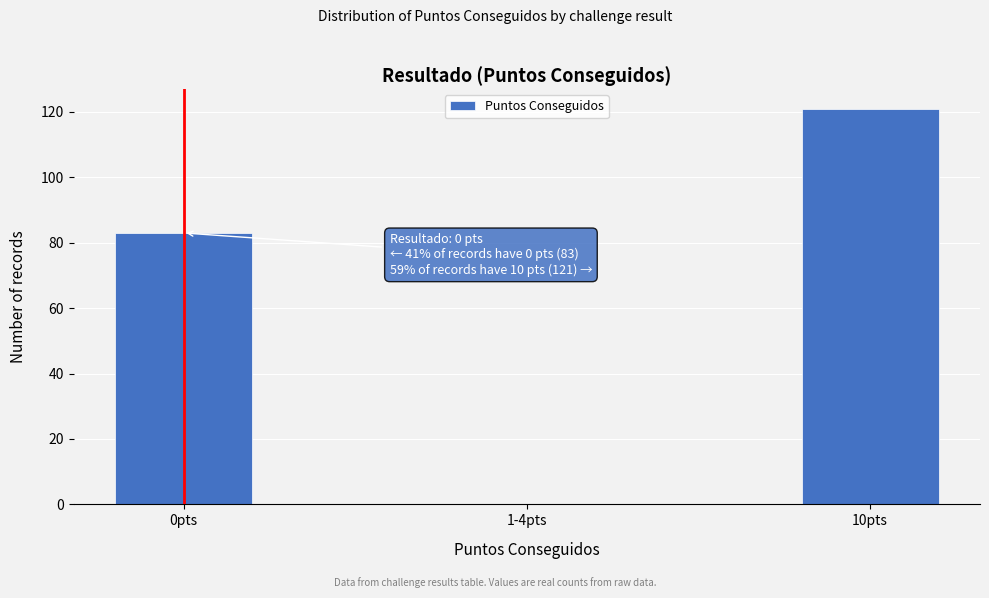

Reading left to right, what are all the values shown in this chart?

0pts=83	1-4pts=0	10pts=121